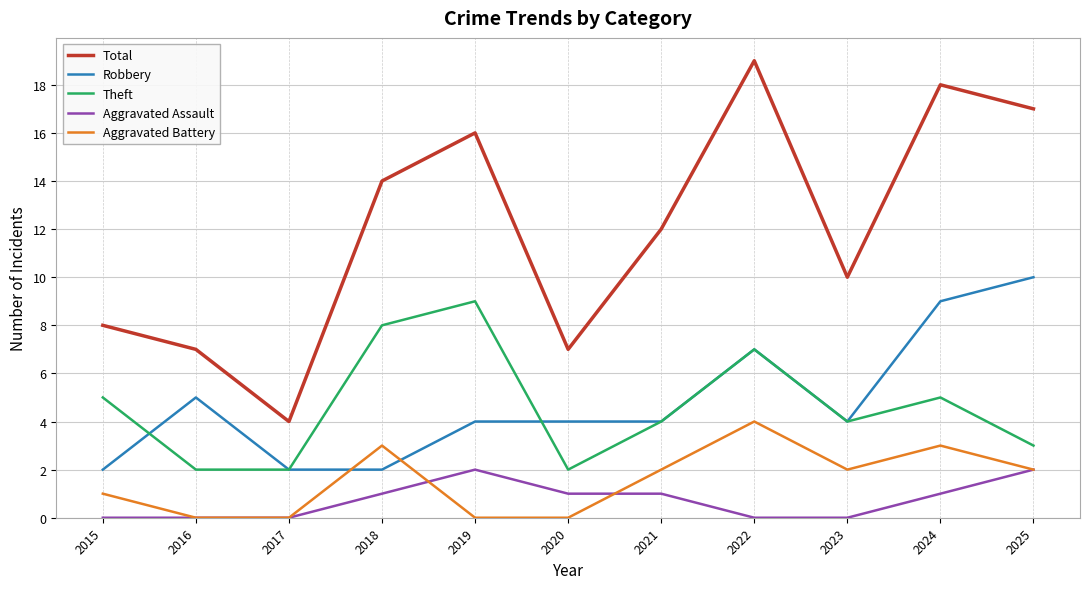

The value of Total at 2024 is 9. True or false?

False